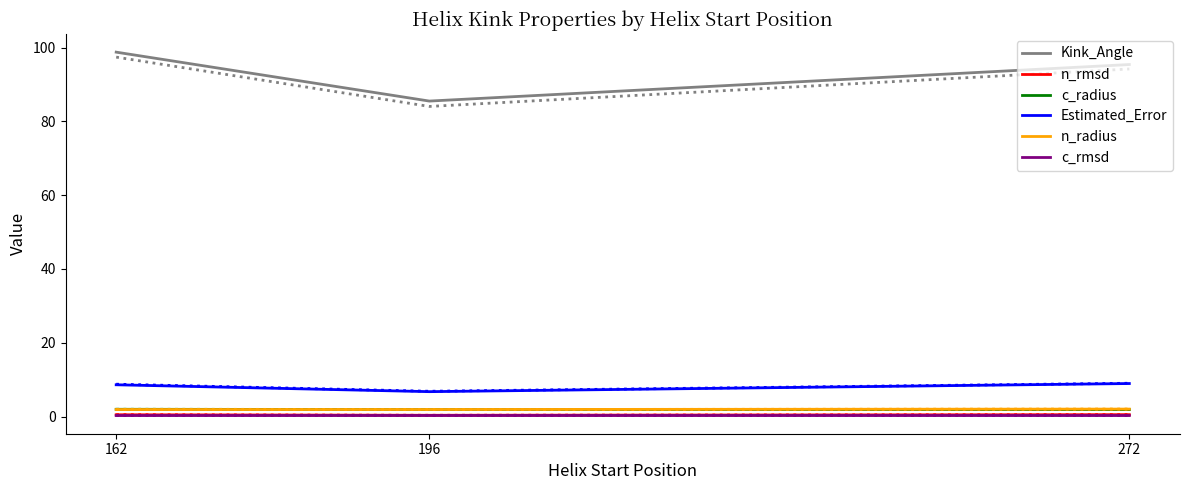

Reading left to right, list all the values displayed in this chart.

Kink_Angle: 98.7	85.5	95.4
n_rmsd: 0.5	0.4	0.5
c_radius: 2.0	1.9	1.9
Estimated_Error: 8.6	6.8	9.0
n_radius: 1.9	1.9	2.0
c_rmsd: 0.3	0.3	0.3